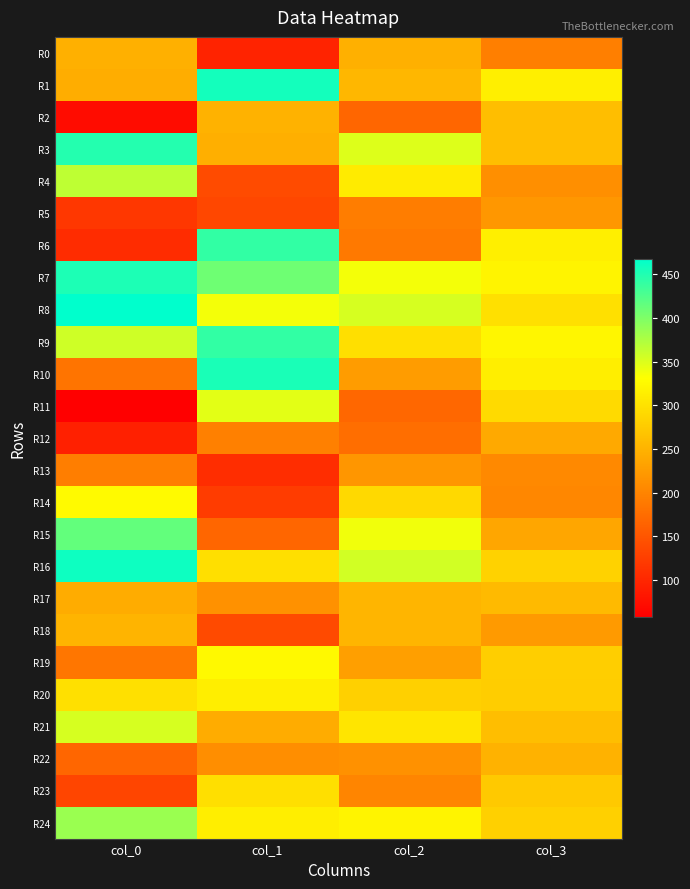

Reading right to left, transcribe all the data shown in this chart.

R0: col_3=195.5	col_2=247.2	col_1=97.0	col_0=247.0
R1: col_3=314.5	col_2=254.2	col_1=457.0	col_0=244.0
R2: col_3=262.5	col_2=167.8	col_1=249.0	col_0=72.0
R3: col_3=262.5	col_2=349.2	col_1=246.0	col_0=448.0
R4: col_3=212.0	col_2=309.8	col_1=139.0	col_0=366.0
R5: col_3=220.0	col_2=192.8	col_1=135.0	col_0=118.0
R6: col_3=315.0	col_2=187.8	col_1=441.0	col_0=106.0
R7: col_3=319.5	col_2=337.2	col_1=408.0	col_0=452.0
R8: col_3=298.5	col_2=352.8	col_1=337.0	col_0=468.0
R9: col_3=322.0	col_2=297.2	col_1=441.0	col_0=357.0
R10: col_3=313.0	col_2=225.8	col_1=454.0	col_0=183.0
R11: col_3=292.5	col_2=169.2	col_1=346.0	col_0=58.0
R12: col_3=239.0	col_2=177.2	col_1=196.0	col_0=93.0
R13: col_3=206.0	col_2=219.8	col_1=107.0	col_0=194.0
R14: col_3=203.5	col_2=290.8	col_1=123.0	col_0=326.0
R15: col_3=236.5	col_2=338.8	col_1=168.0	col_0=415.0
R16: col_3=283.5	col_2=355.2	col_1=297.0	col_0=460.0
R17: col_3=257.5	col_2=252.2	col_1=214.0	col_0=243.0
R18: col_3=224.5	col_2=253.2	col_1=138.0	col_0=251.0
R19: col_3=279.5	col_2=228.8	col_1=325.0	col_0=185.0
R20: col_3=279.0	col_2=281.2	col_1=313.0	col_0=299.0
R21: col_3=262.0	col_2=304.2	col_1=243.0	col_0=353.0
R22: col_3=250.0	col_2=213.8	col_1=211.0	col_0=168.0
R23: col_3=273.5	col_2=201.2	col_1=298.0	col_0=133.0
R24: col_3=282.0	col_2=319.8	col_1=313.0	col_0=385.0